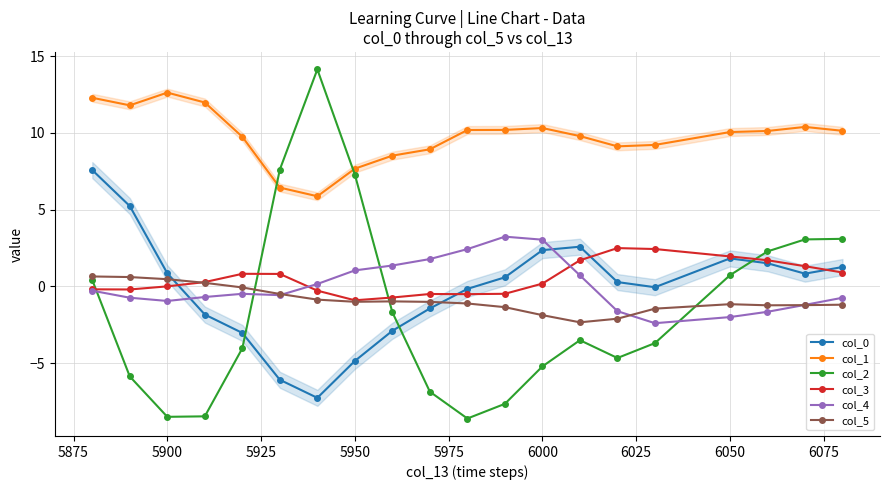

What is the maximum value shown in the chart?

14.1